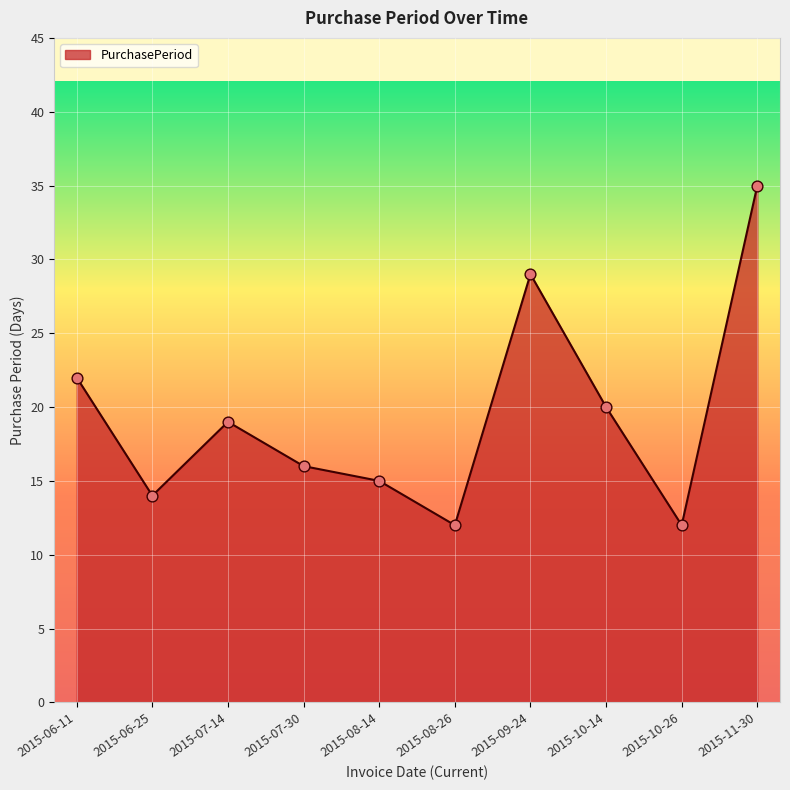

Approximately how many times larger is the value at 2015-07-14 compared to 2015-08-26?

1.6